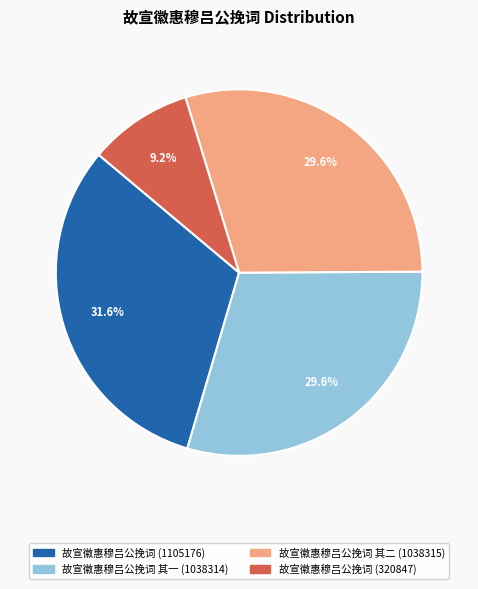

To the nearest percent, what portion does 故宣徽惠穆吕公挽词 (320847) represent?

9%